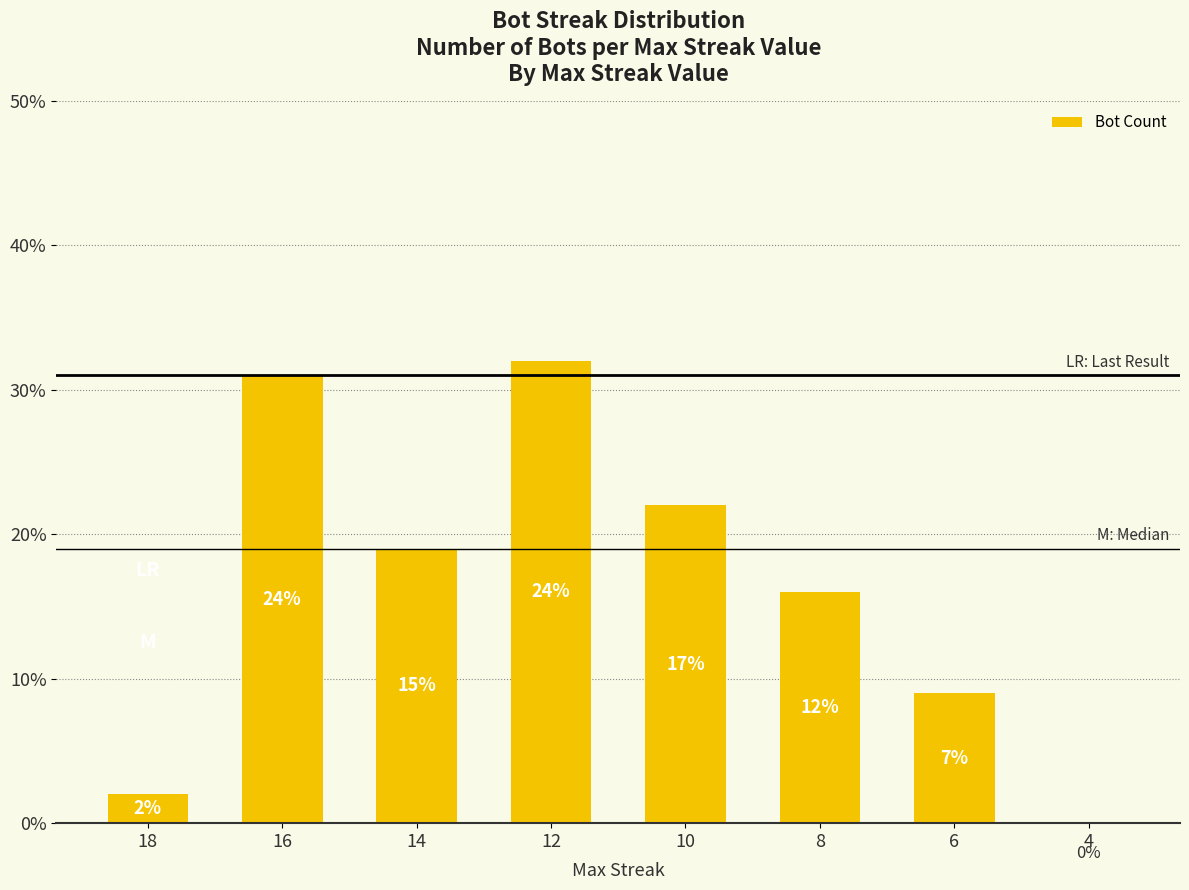

What is the average value?

16